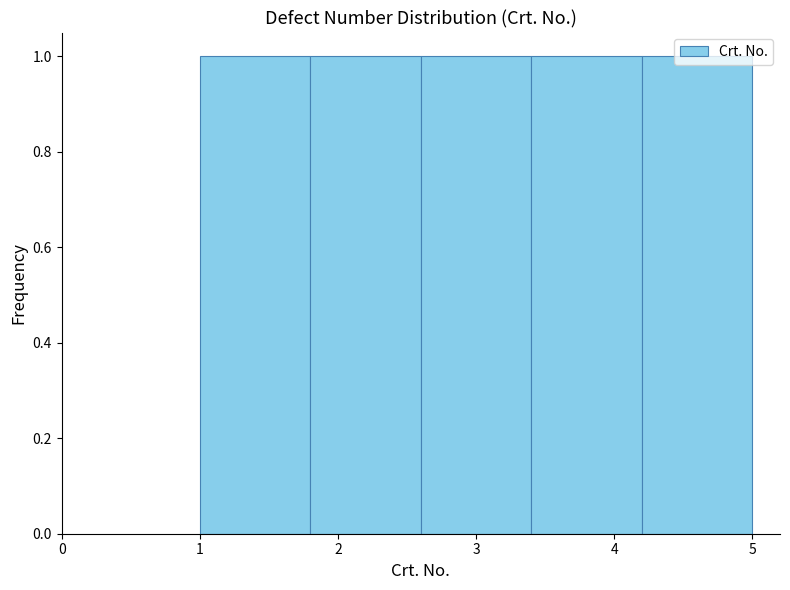

Reading left to right, list every bar in this chart as the range it spans on the x-axis followed by its height. The values are not printed on the chart, so give them approximately, as read against the axis.

1.0 to 1.8: 1
1.8 to 2.6: 1
2.6 to 3.4: 1
3.4 to 4.2: 1
4.2 to 5.0: 1